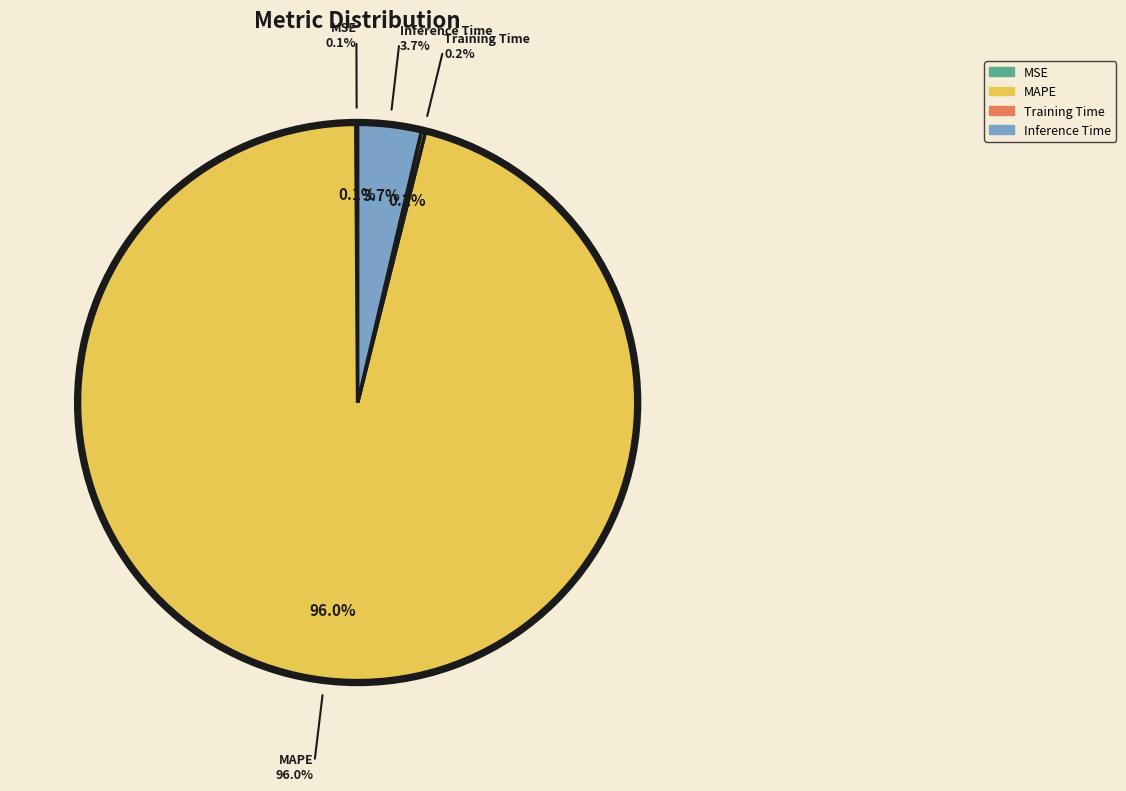

To the nearest percent, what percentage of the pie is Inference Time?

4%